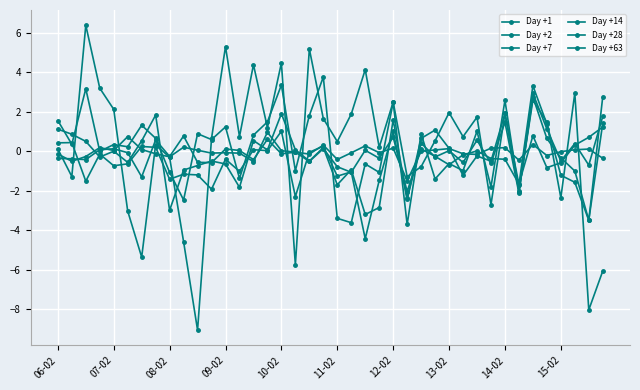

Count the number of data series in this chart.

6